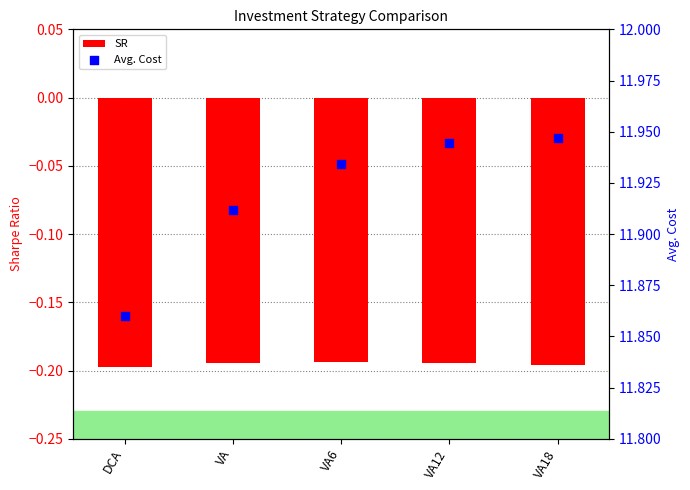

At which category is the sum across all series the highest?

VA18